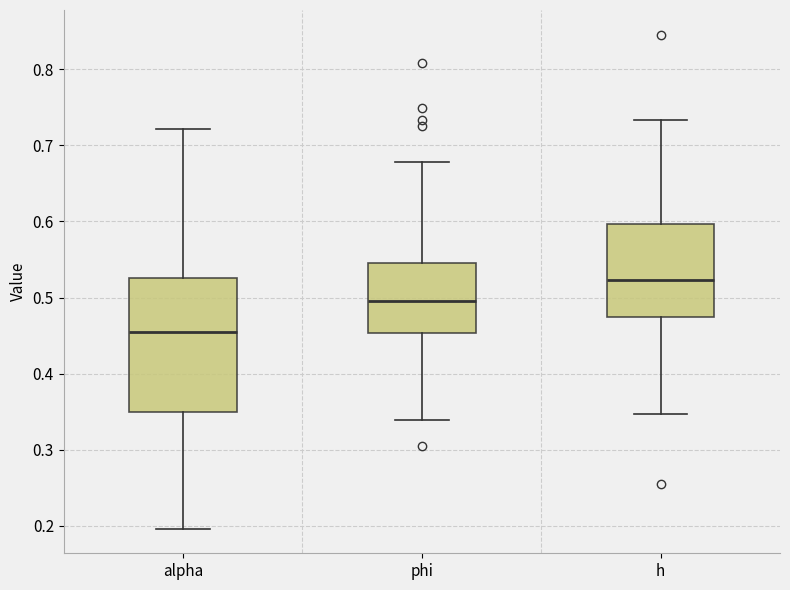

Reading left to right, read every box against the y-axis: the position of its median line, the range the box covers, and the ends of its whiskers. The values are not printed on the chart, so give them approximately, as read against the axis.

alpha: median 0.45, box 0.35 to 0.53, whiskers 0.20 to 0.72
phi: median 0.49, box 0.45 to 0.55, whiskers 0.34 to 0.68
h: median 0.52, box 0.47 to 0.60, whiskers 0.35 to 0.73